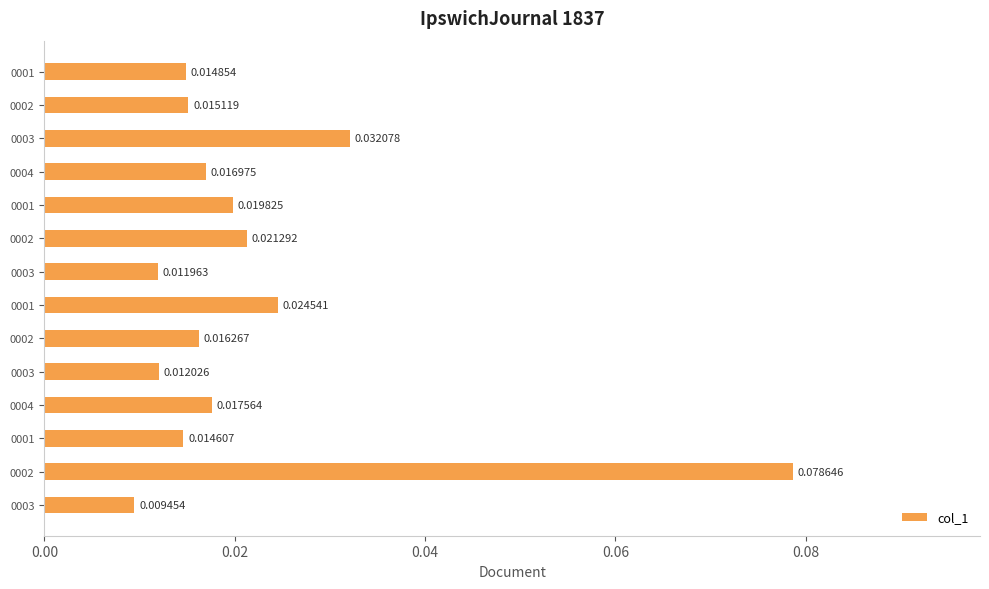

Which category has the highest value across all series?

0002